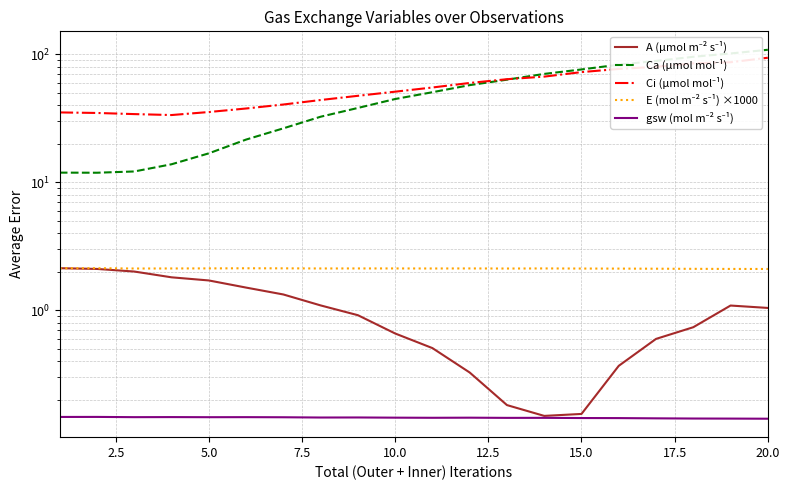

True or false: A (µmol m⁻² s⁻¹) and Ci (µmol mol⁻¹) intersect in this chart.

False